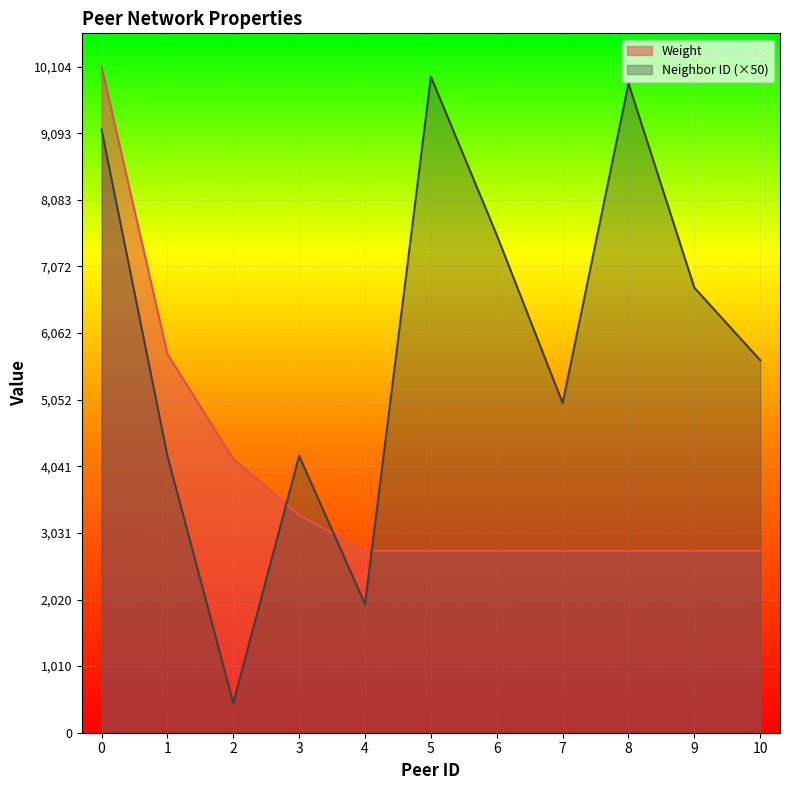

What is the difference between the Weight values at 8 and 3?

540